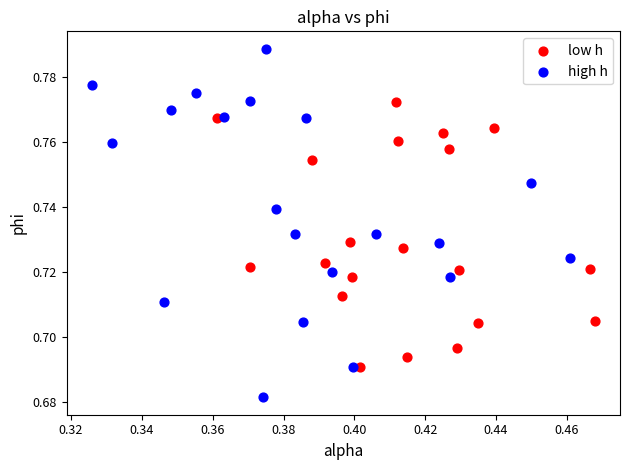

Which series has the widest spread of Y values?

high h